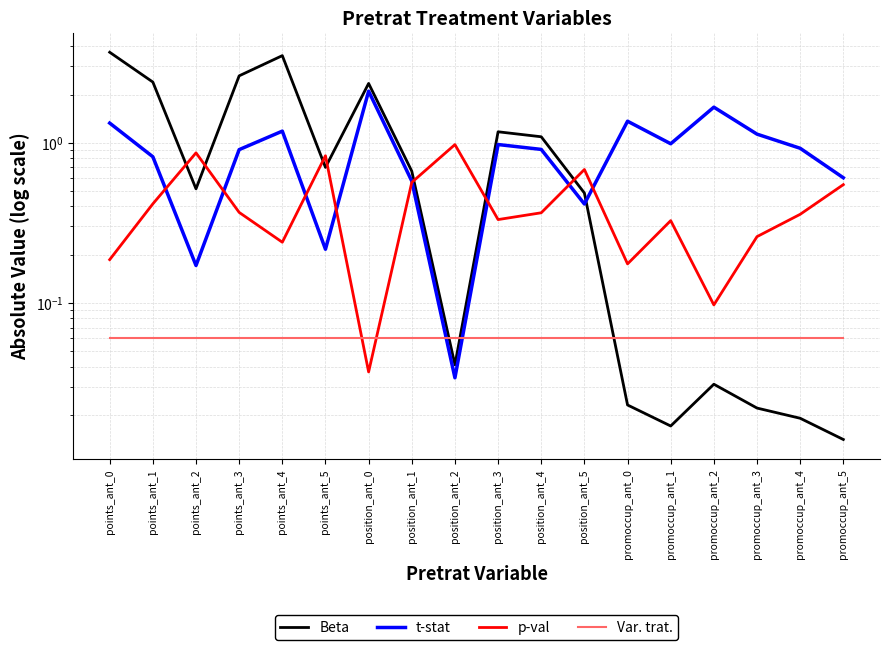

True or false: Var. trat. and t-stat intersect in this chart.

True